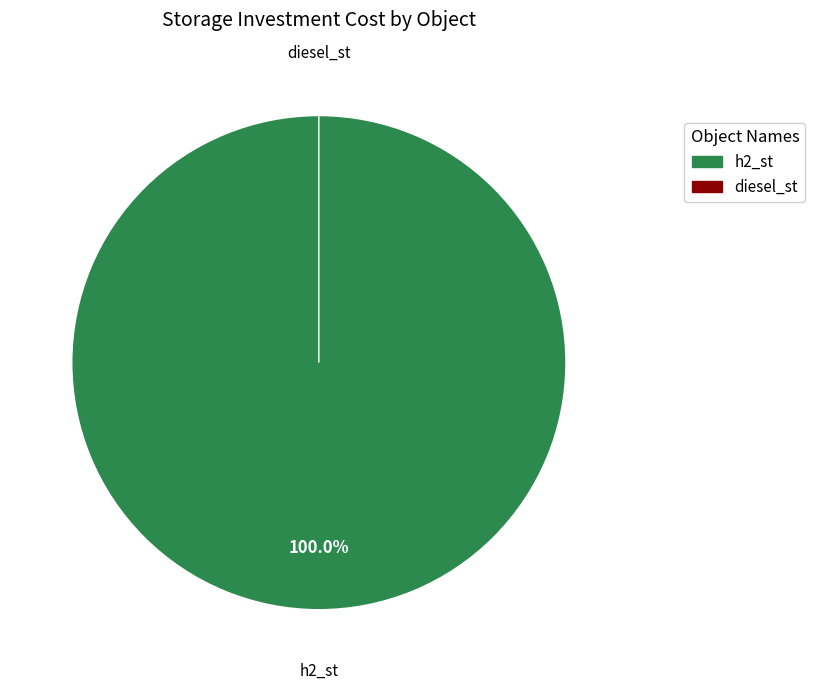

What percentage is NOT represented by diesel_st?

100.0%